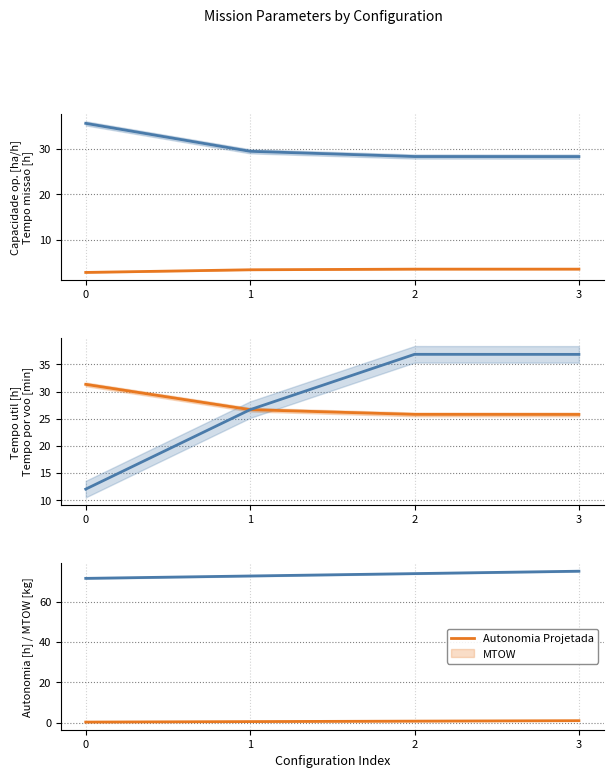

What is the difference between the highest and lowest values at 2?

73.2